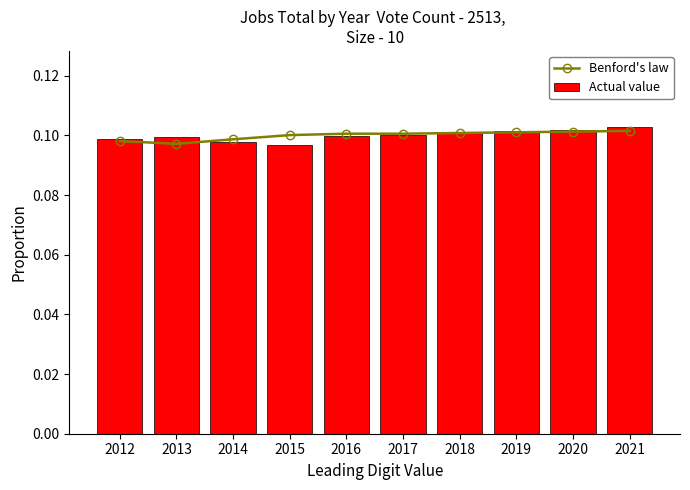

What is the sum of all Actual value values?

1.0